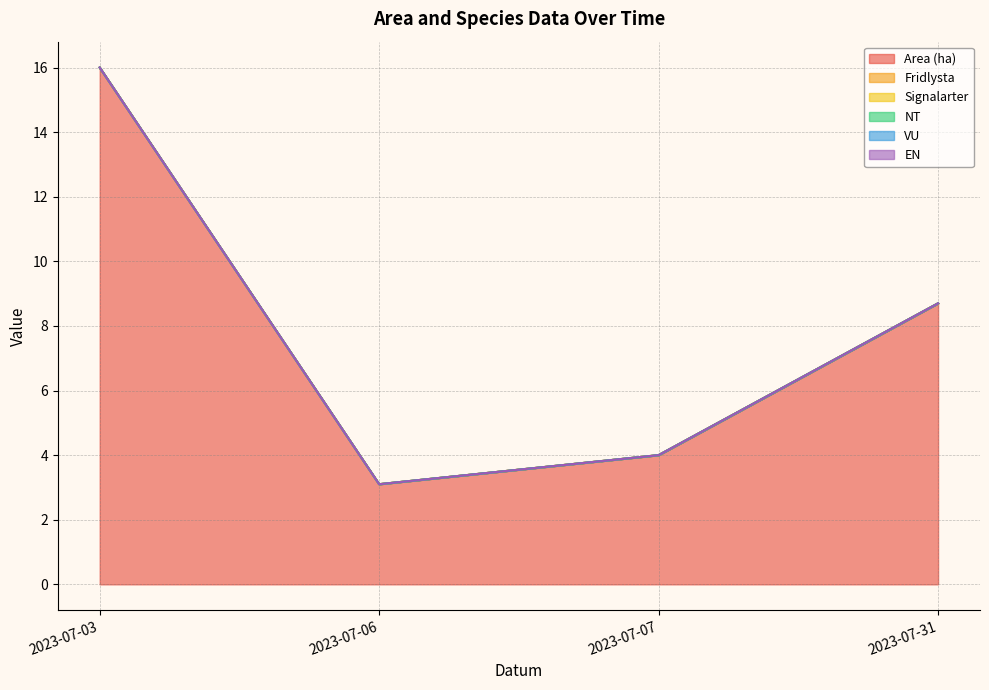

Rank the series by their maximum value, from lowest to highest.

Fridlysta, Signalarter, NT, VU, EN, Area (ha)